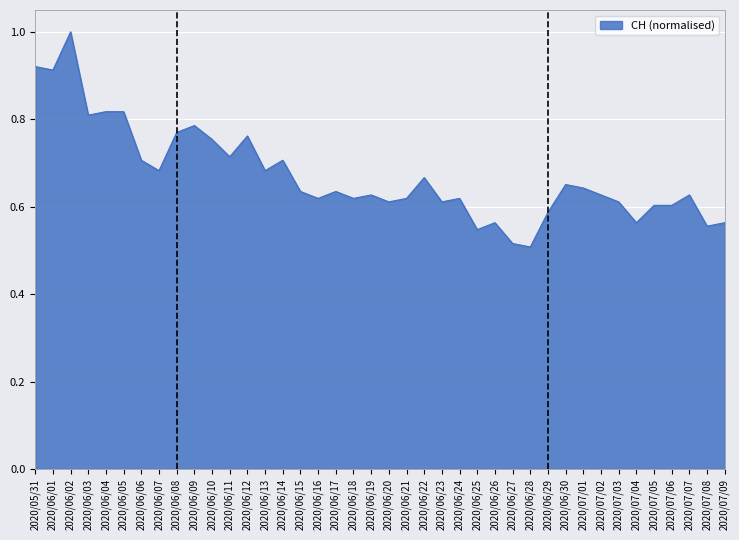

At which category does the data reach its first local peak?

2020/06/02